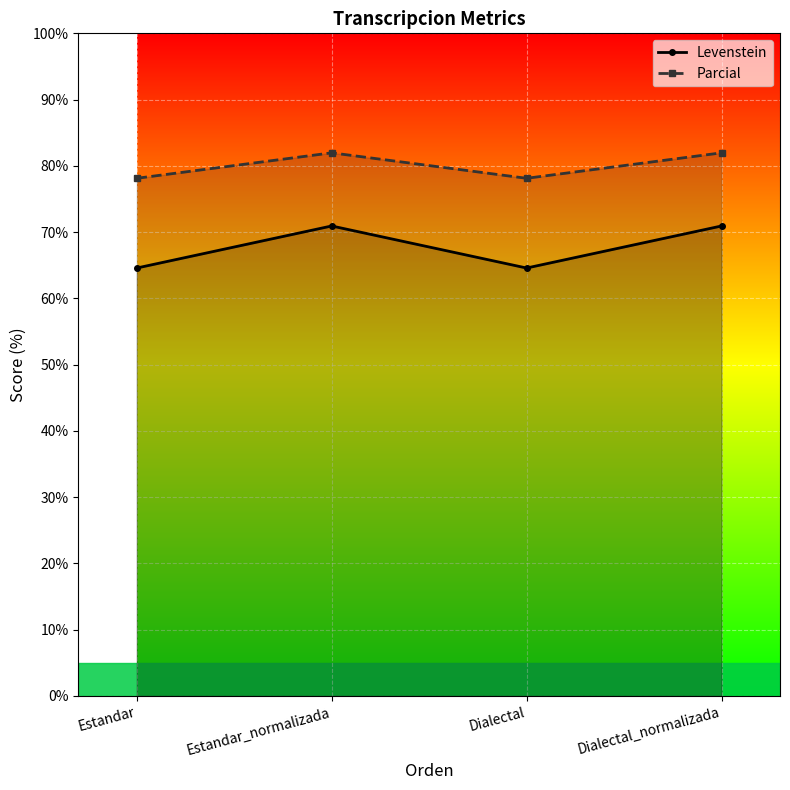

At which label does Levenstein reach its minimum?

Estandar